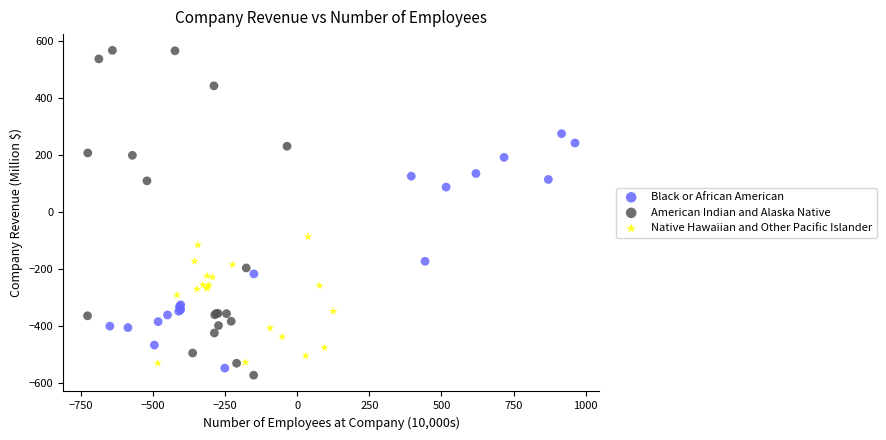

Which series has the widest spread of Y values?

American Indian and Alaska Native